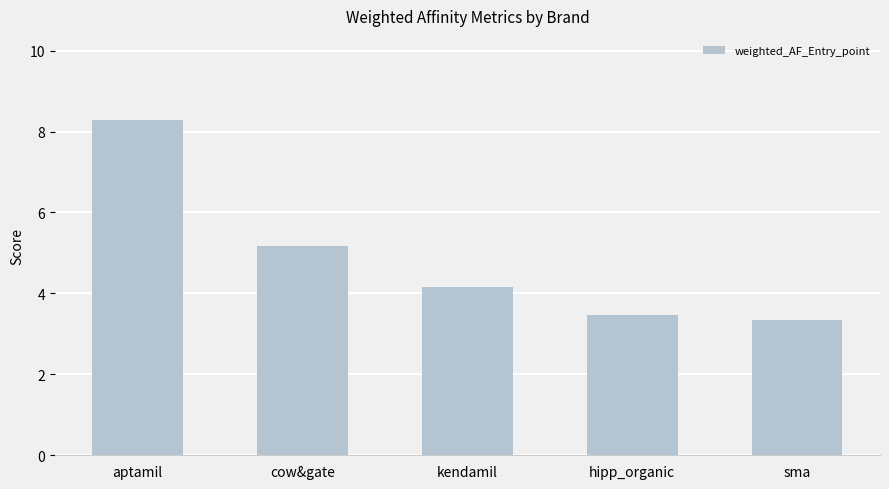

What is the change in value from aptamil to sma?

-4.9